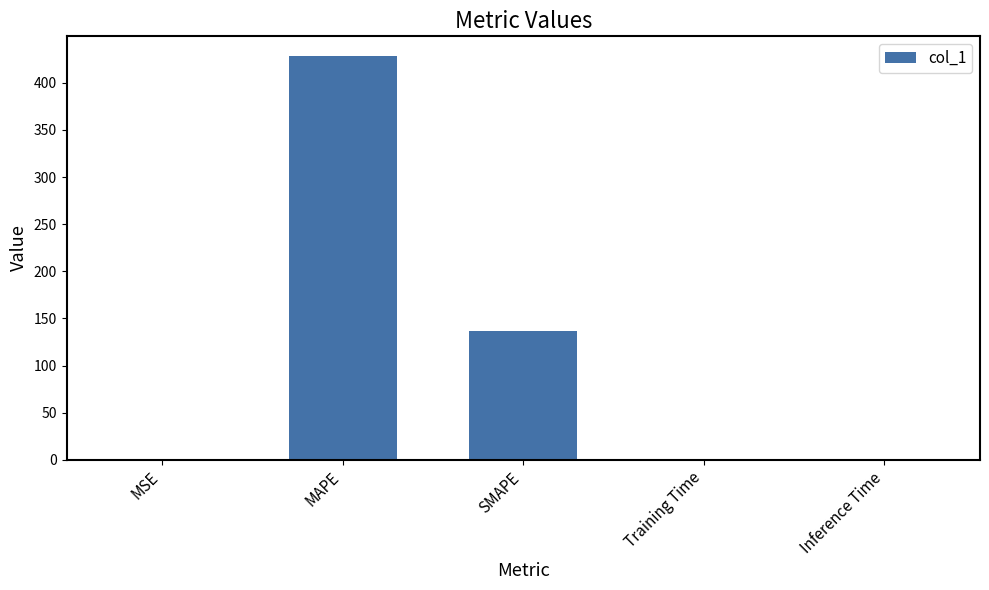

Which category has the highest value across all series?

MAPE